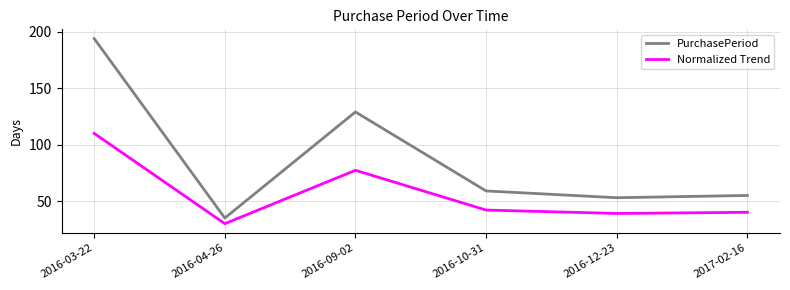

Where does the PurchasePeriod series first go above 59?

2016-03-22